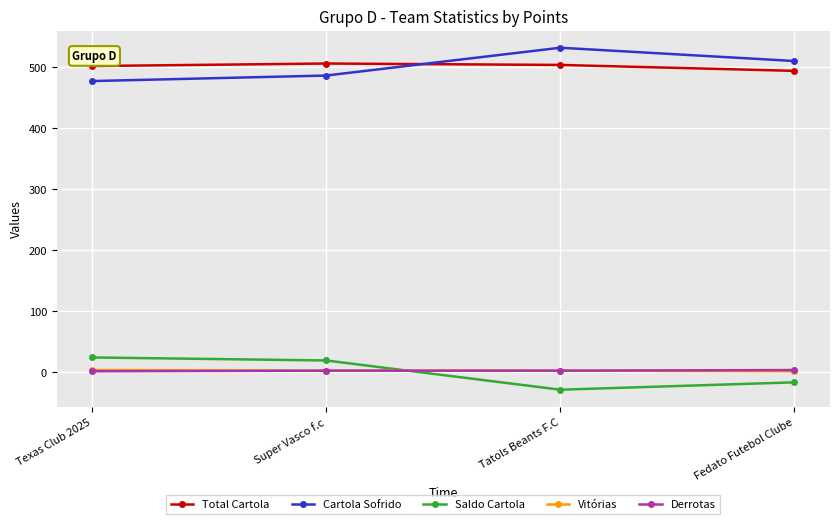

True or false: Total Cartola has more than 2 points higher than both neighbors.

False